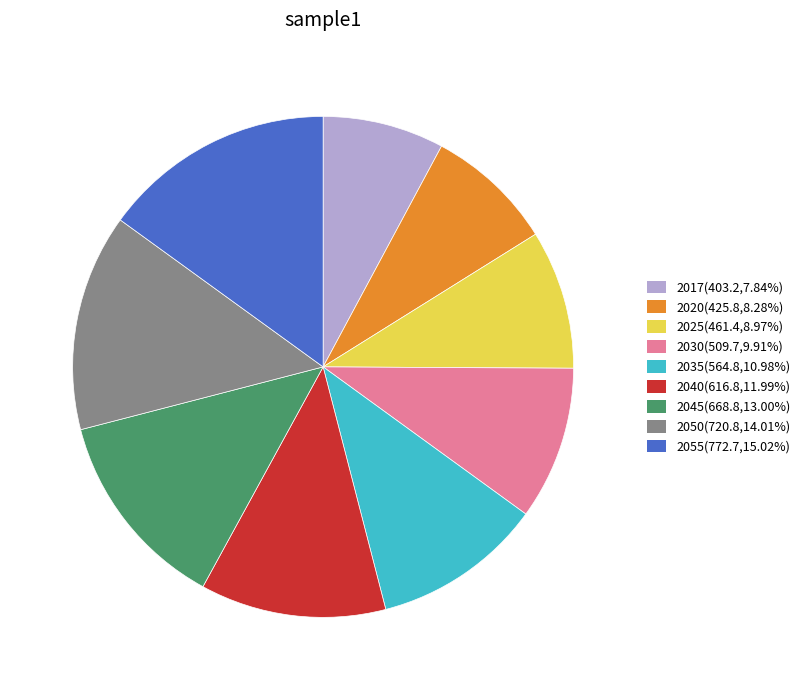

Does any single category account for the majority?

No